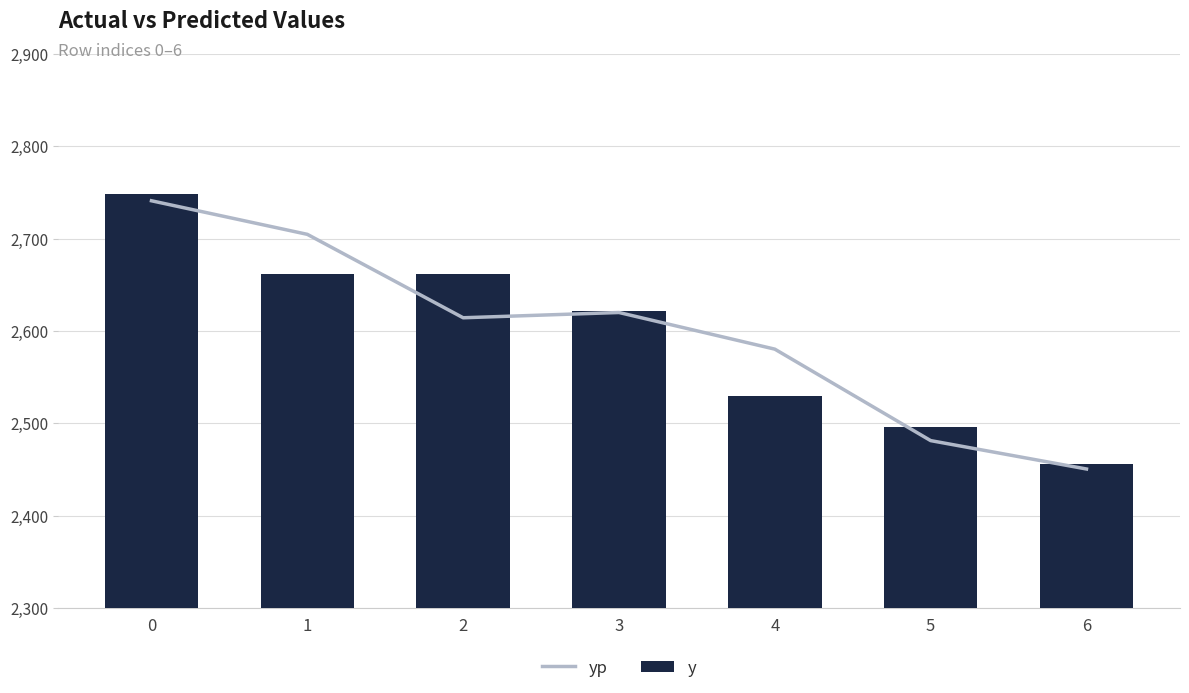

Between 3 and 6, which is larger?

3